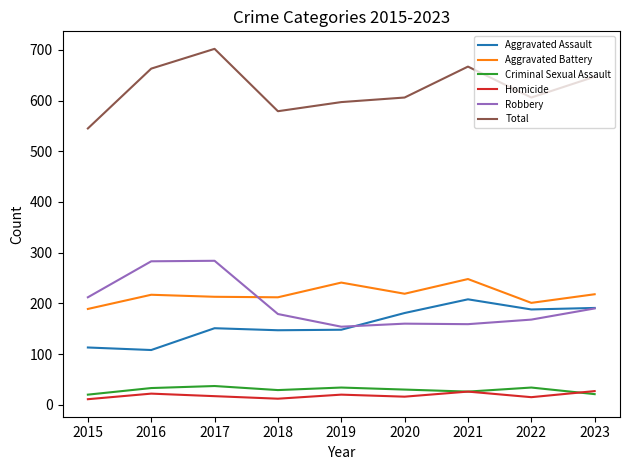

In Criminal Sexual Assault, how many points are higher than both neighbors (excluding endpoints)?

3